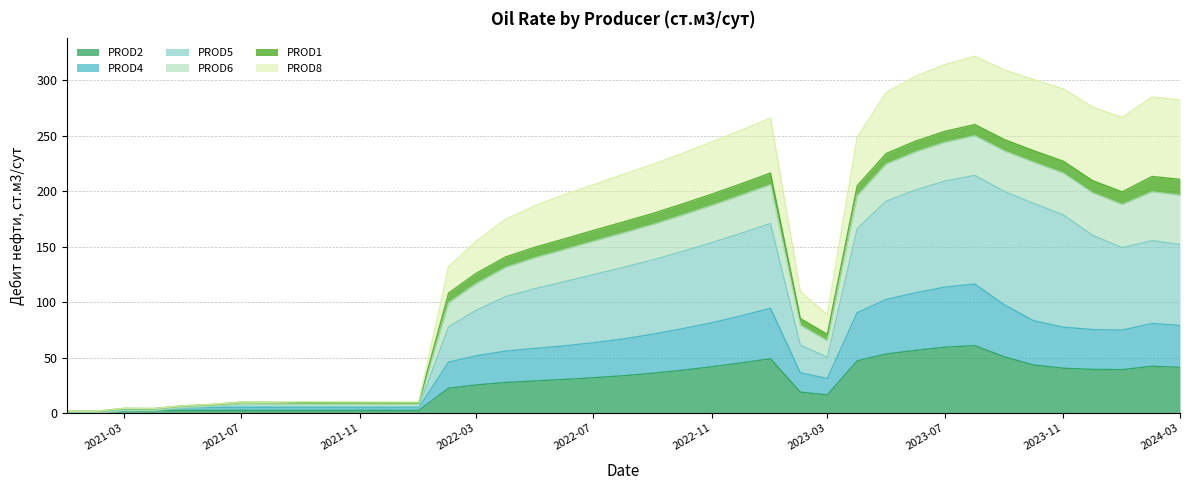

What is the total value across all series at 2022-11?

244.2